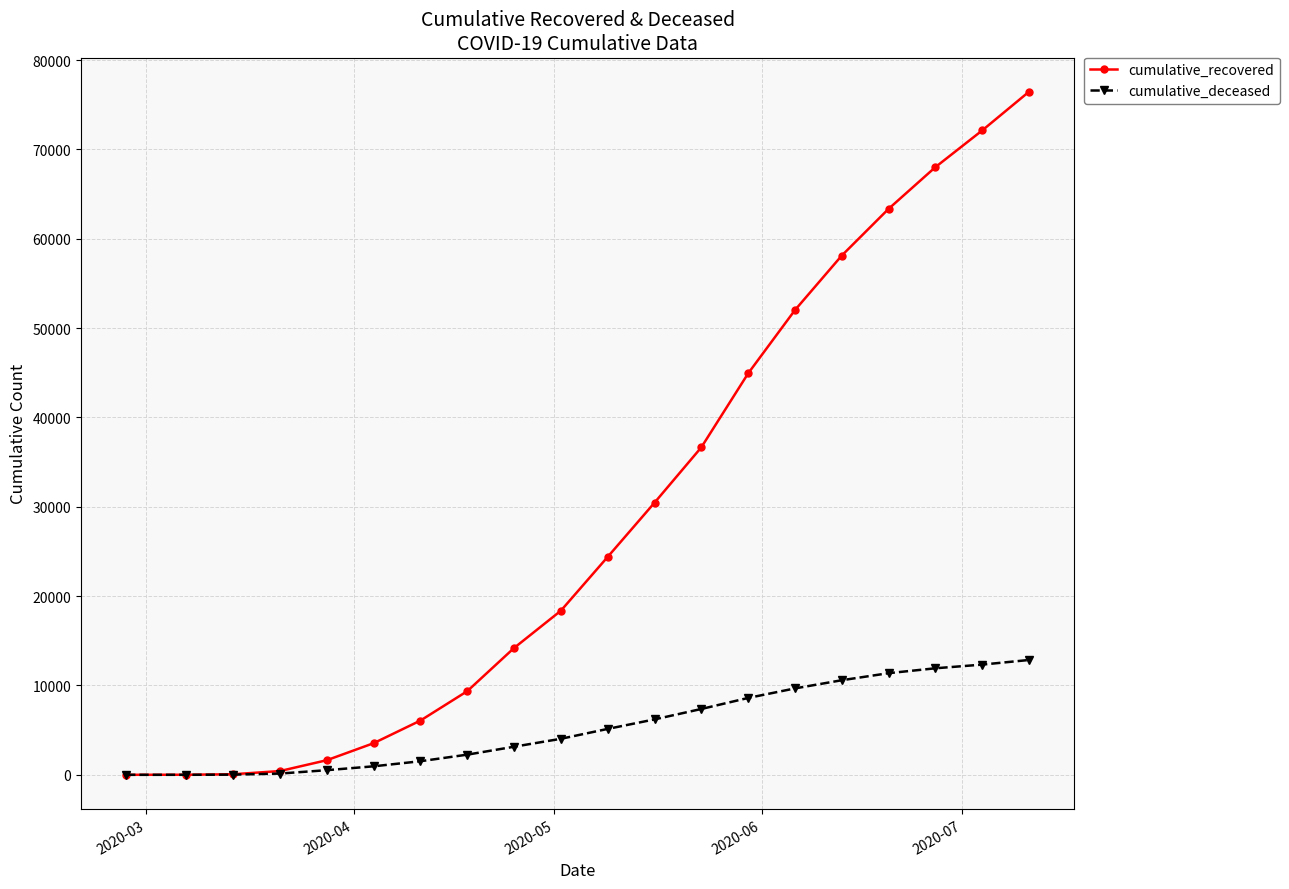

Rank the series by their average value, from highest to lowest.

cumulative_recovered, cumulative_deceased